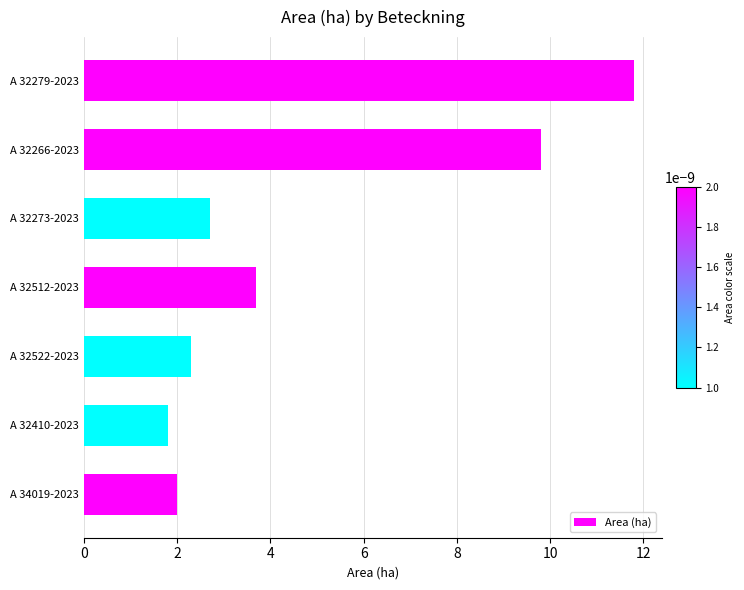

The value at A 32512-2023 is 1.5. True or false?

False